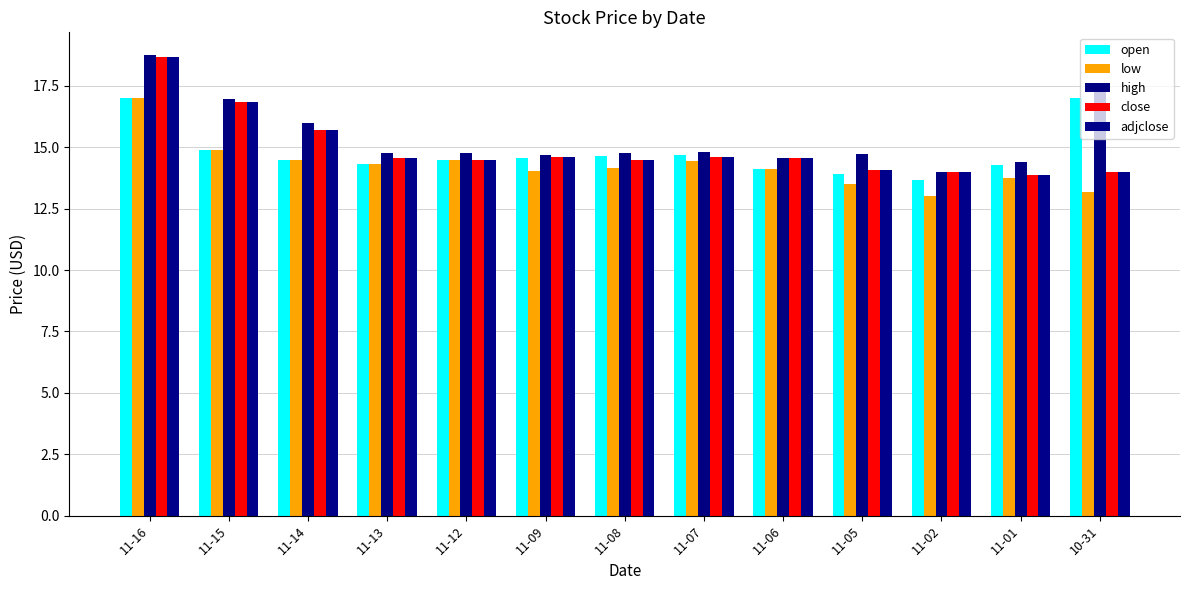

What is the difference between the maximum and second lowest values in the close series?

4.7